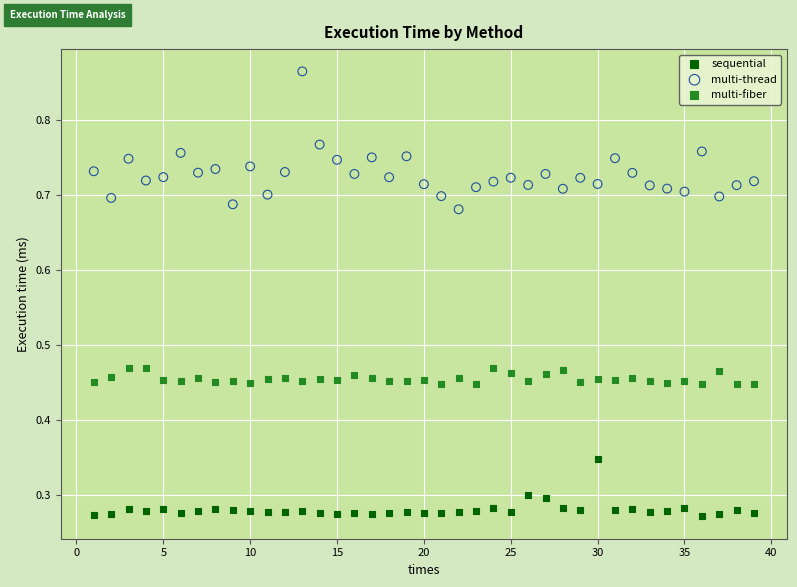

Across all data points, what is the range of X values (max minus min)?

38.0